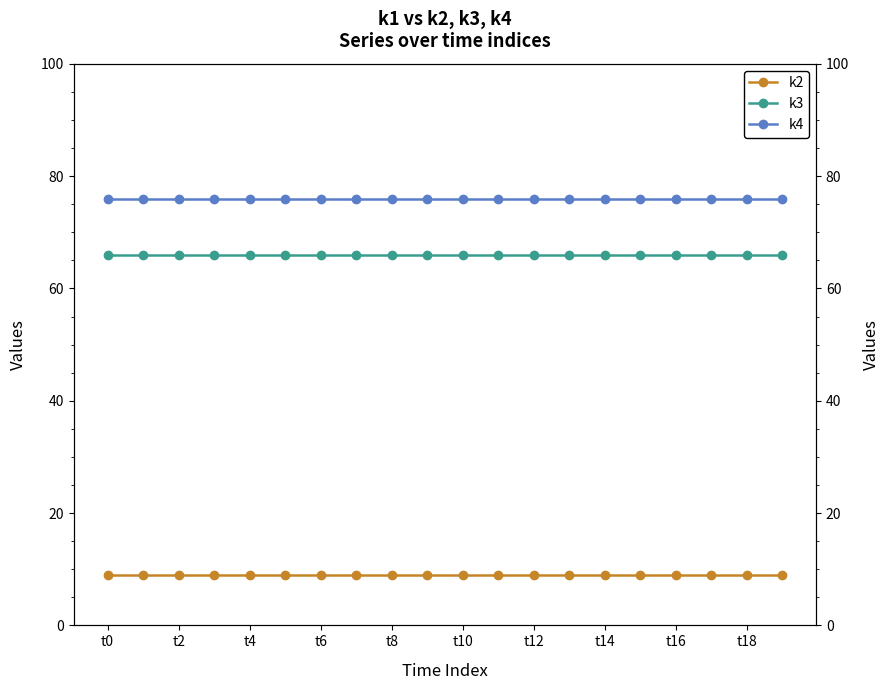

What is the total value across all series at t6?

151